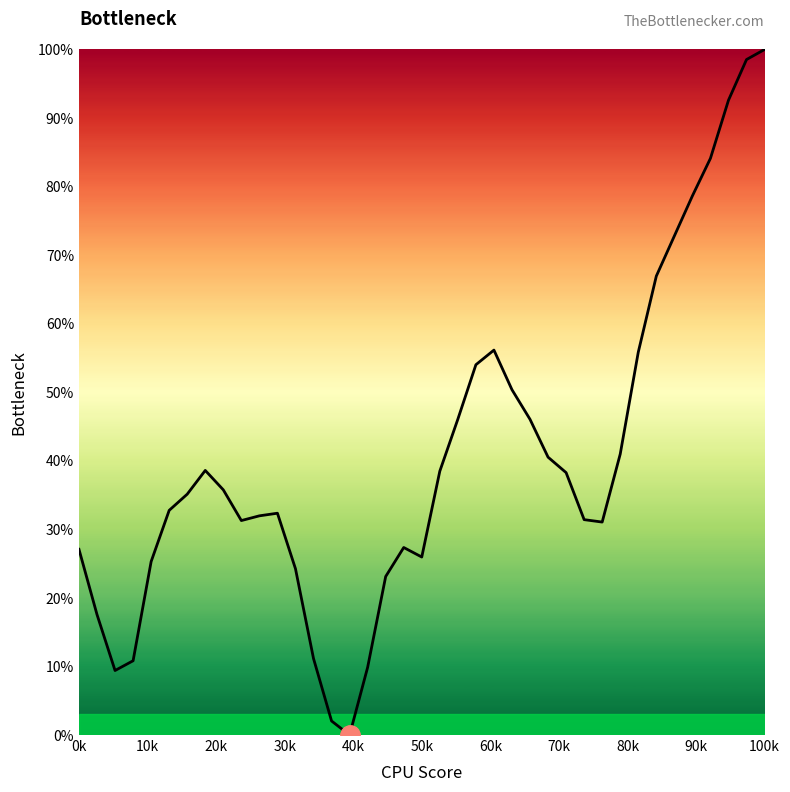

What is the maximum value shown in the chart?

100.0